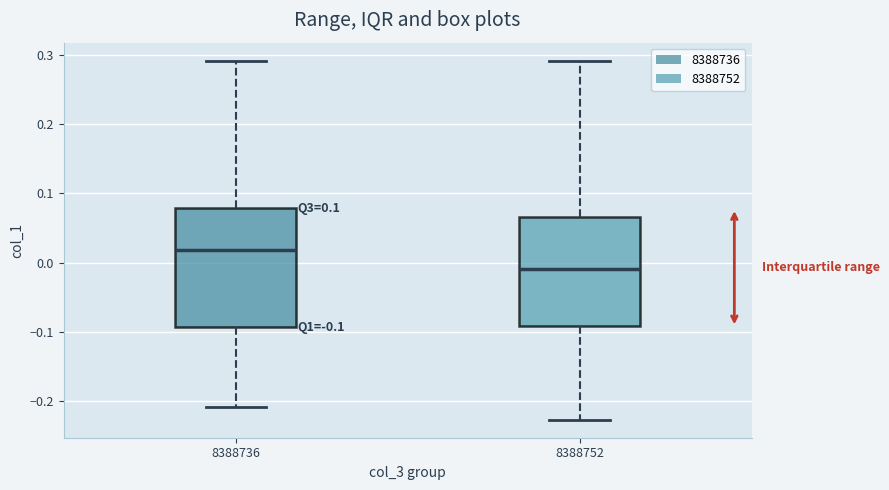

Which box's median line is the highest?

8388736